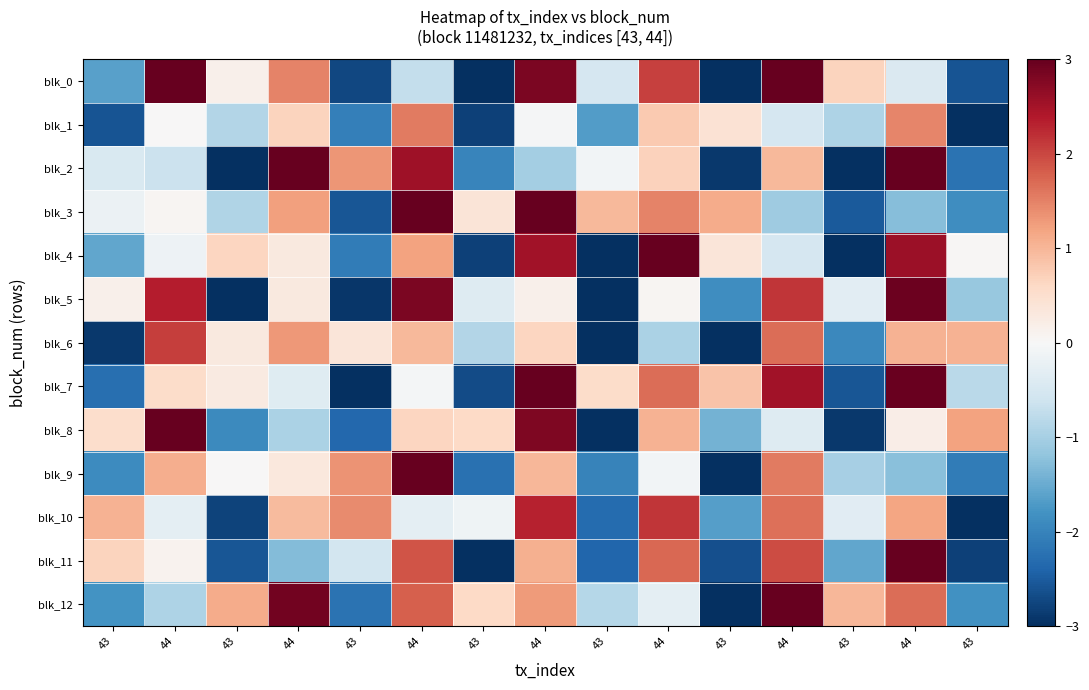

Rank the series by their maximum value, from lowest to highest.

blk_1, blk_6, blk_10, blk_5, blk_8, blk_12, blk_0, blk_2, blk_3, blk_4, blk_7, blk_9, blk_11